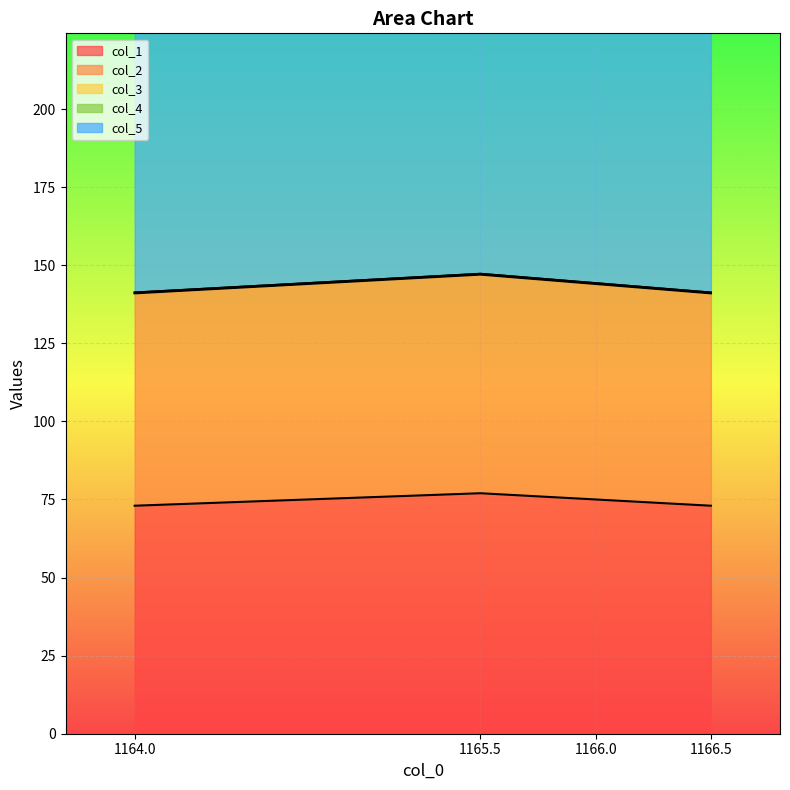

The col_2 series shows 96.8 at 1165.5. True or false?

False